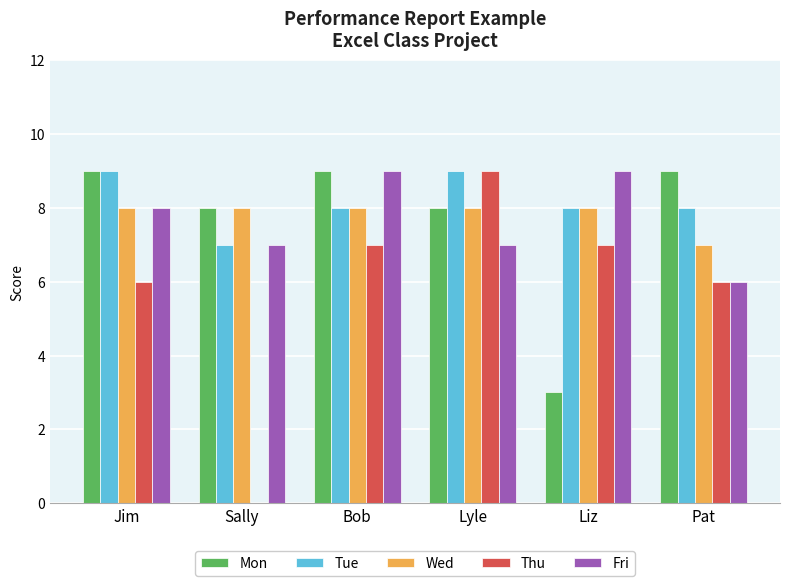

How many values in Thu are above zero?

5